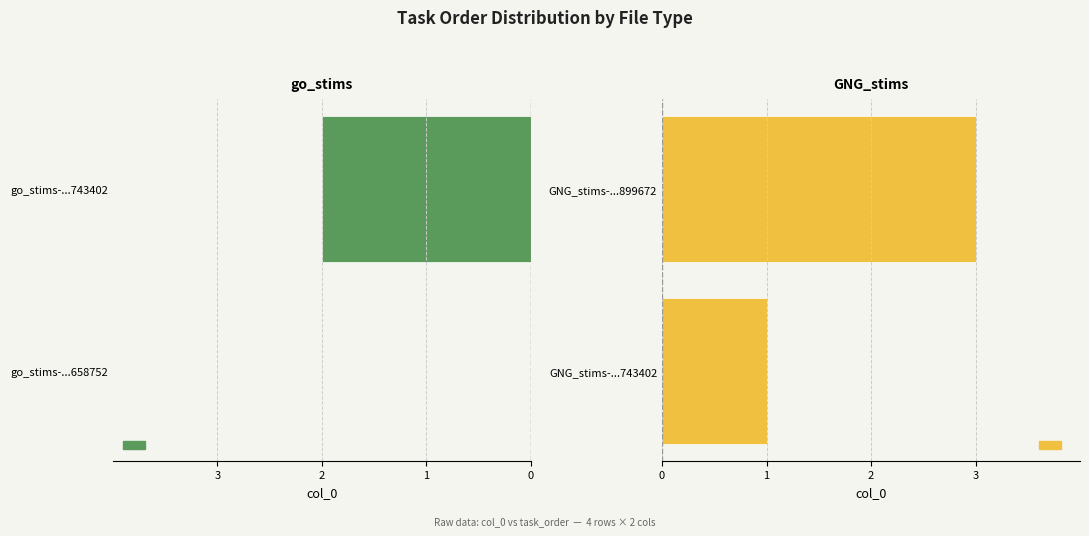

Count the GNG_stims values in the range 1 to 3.

2